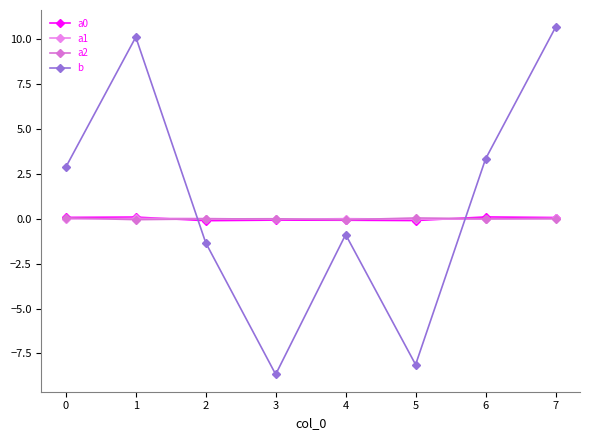

True or false: a1 and b cross at least once.

True